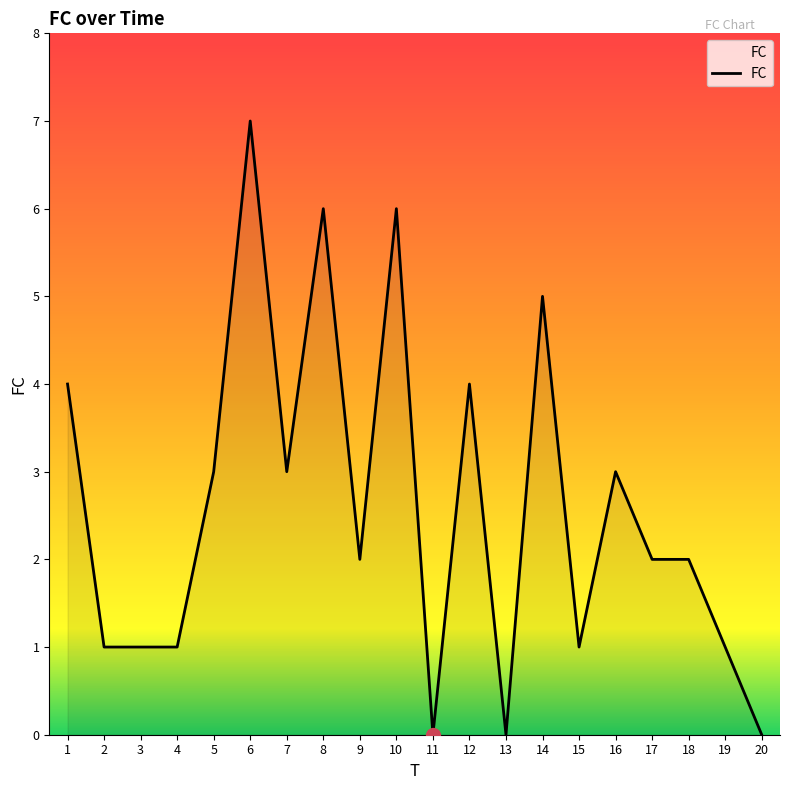

What value does the data have at 10?

6